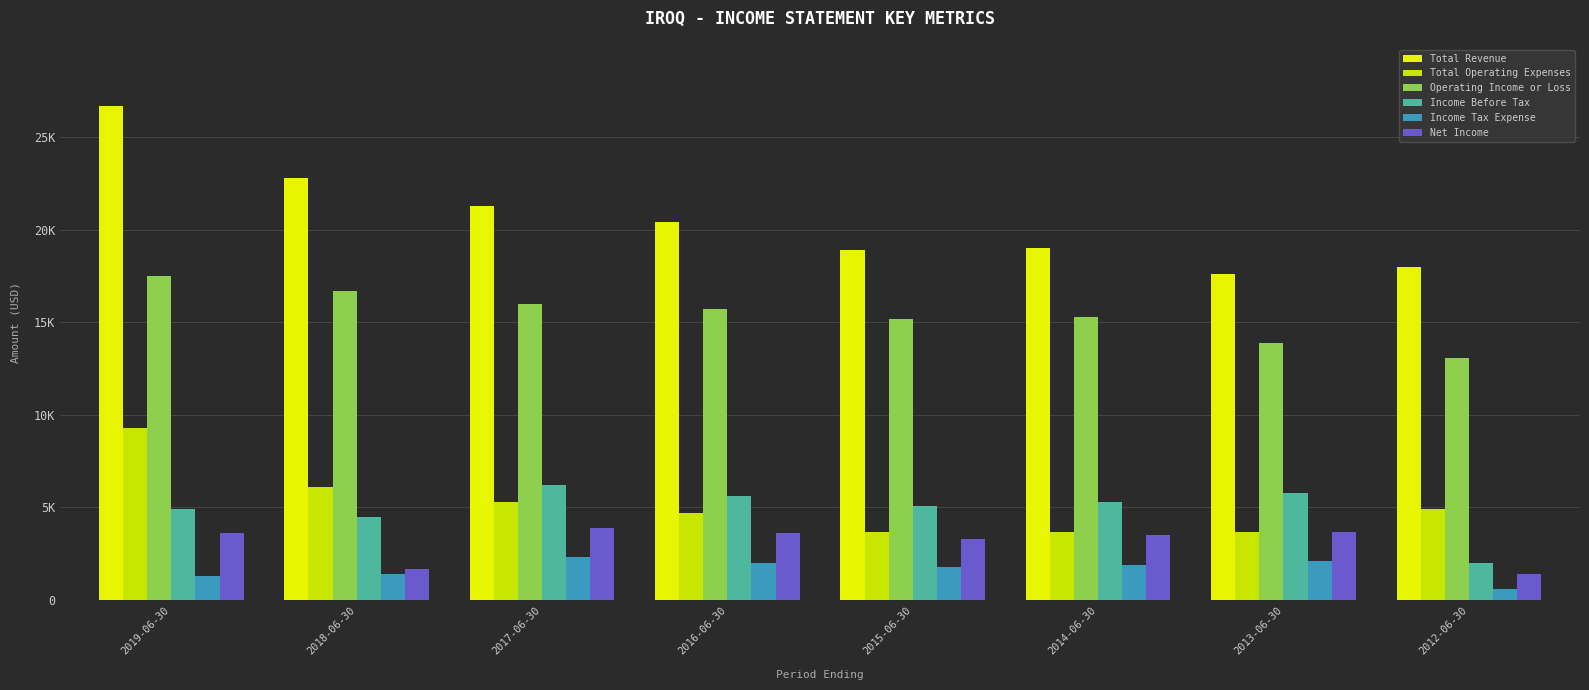

Are the bars grouped side by side (vs. stacked)?

Yes